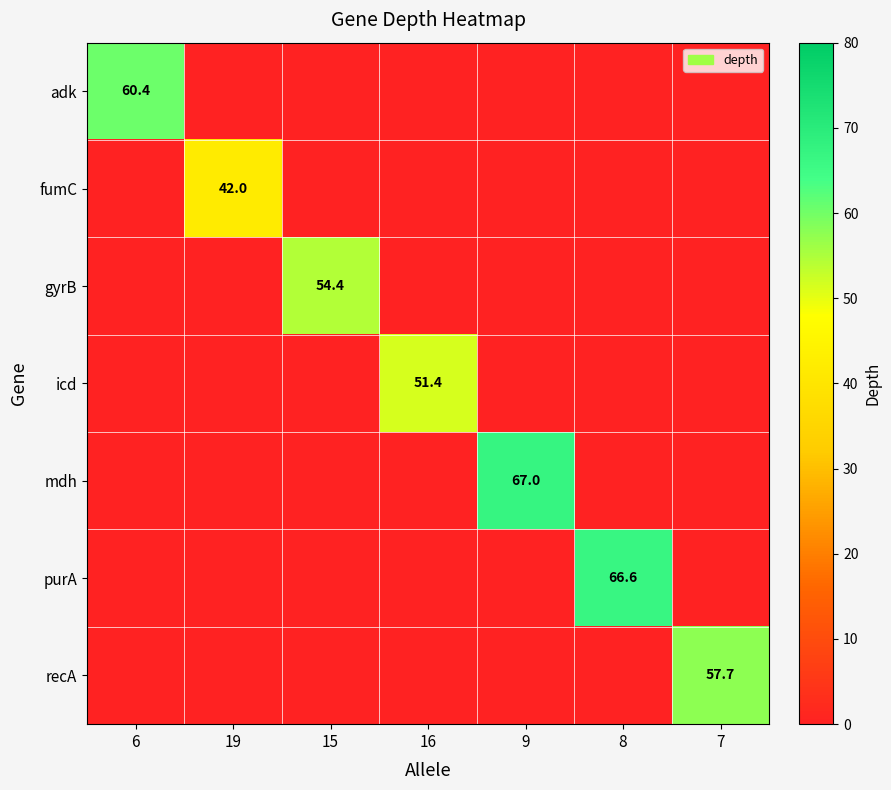

The value of mdh at 9 is 30.3. True or false?

False